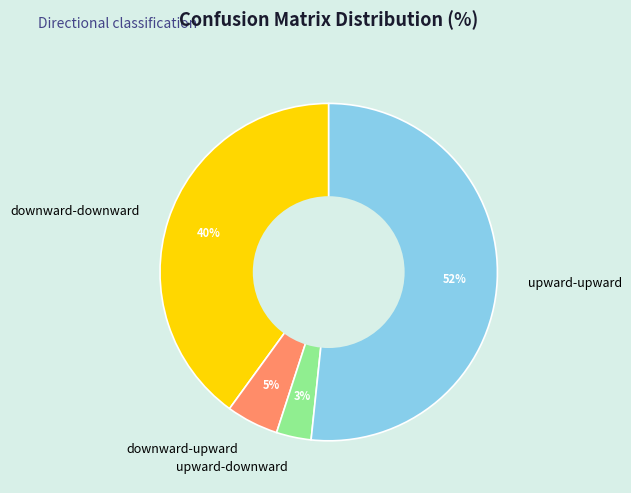

Combined, do downward-upward and downward-downward account for over 50%?

No